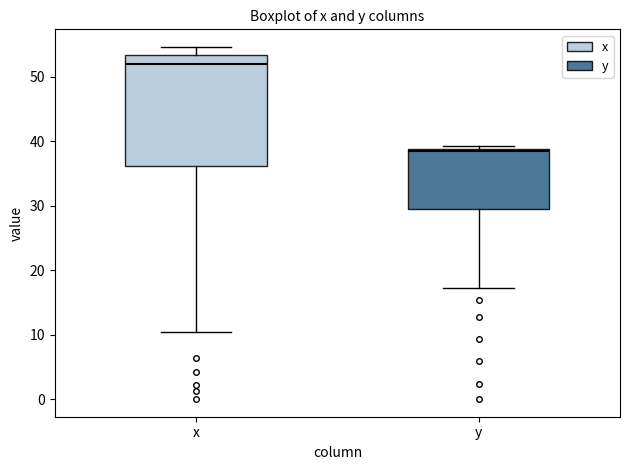

Reading left to right, read every box against the y-axis: the position of its median line, the range the box covers, and the ends of its whiskers. The values are not printed on the chart, so give them approximately, as read against the axis.

x: median 52, box 36 to 53, whiskers 10 to 55
y: median 38, box 29 to 39, whiskers 17 to 39 (just above the box's upper edge)